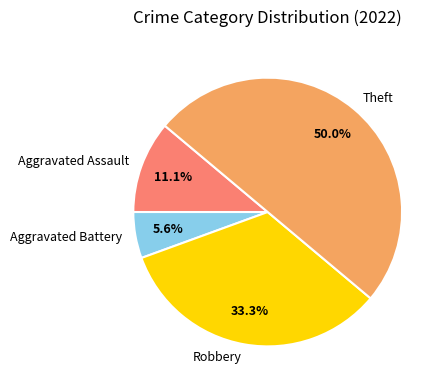

Is Aggravated Battery the majority of the pie?

No